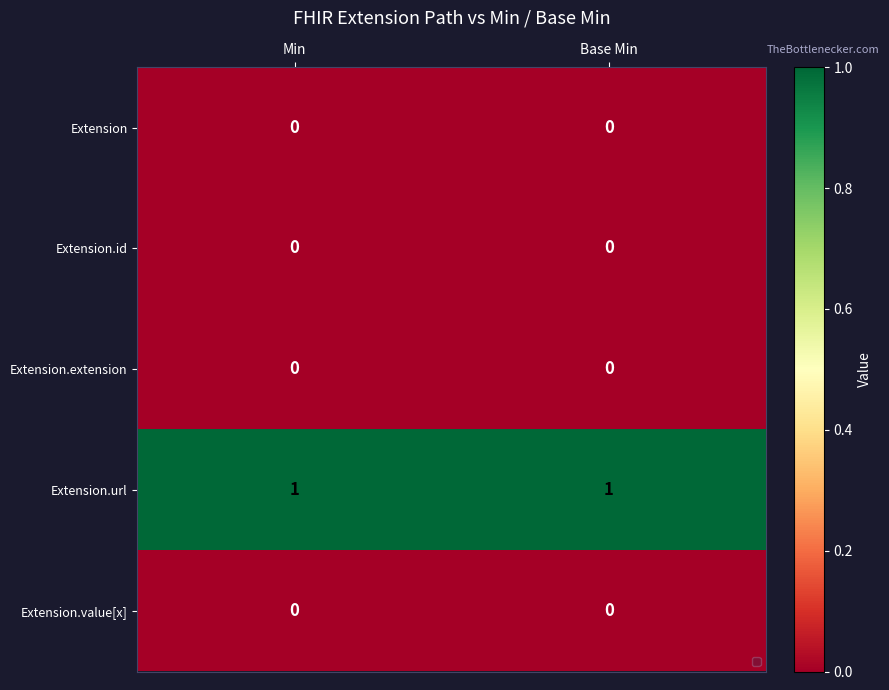

Which series has the largest total across all categories?

Extension.url